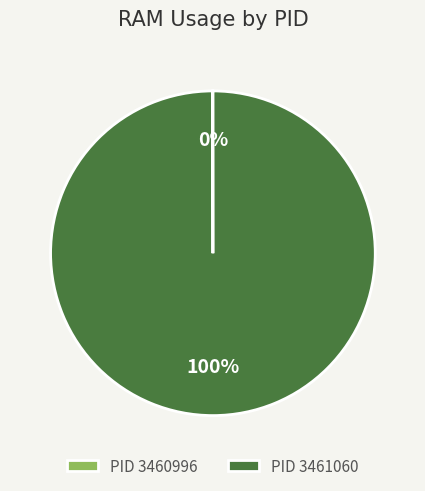

The PID 3461060 slice represents 100% of the pie. True or false?

True